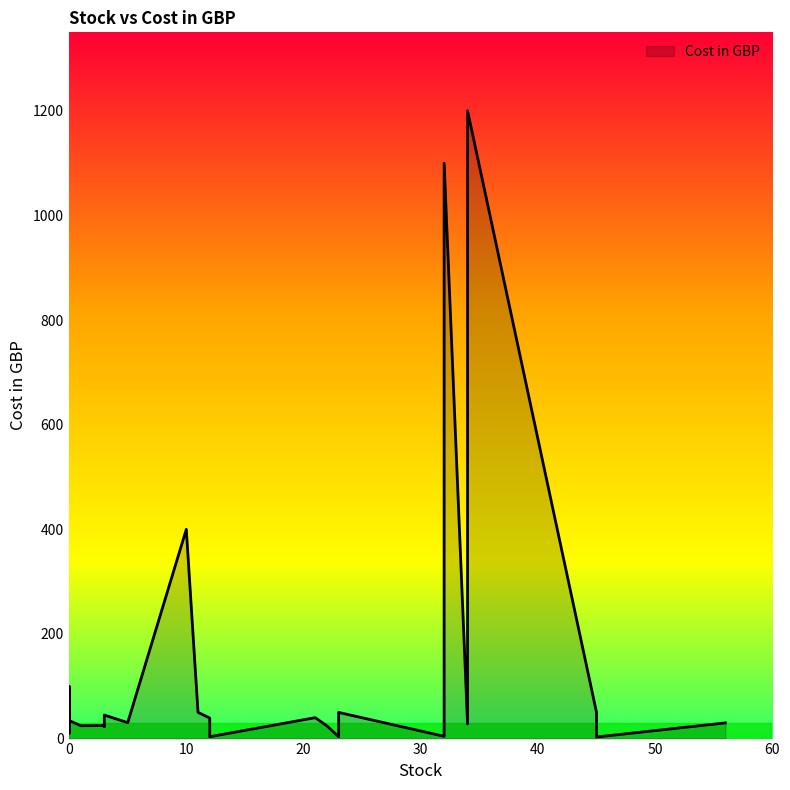

What is the value of the 19th point from the left?

39.3